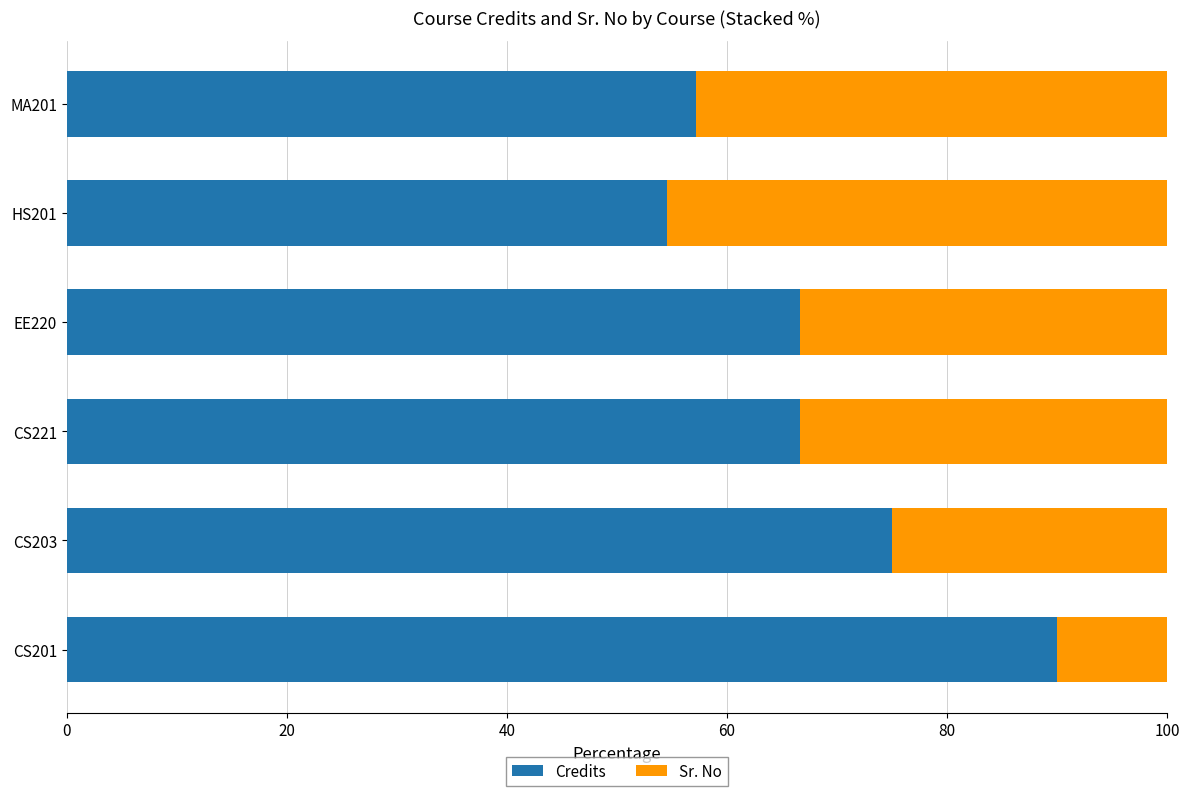

The value of Credits at CS203 is 75.0. True or false?

True